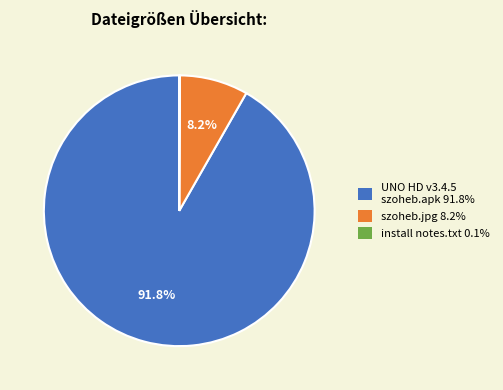

Does szoheb.jpg represent more than half of the total?

No